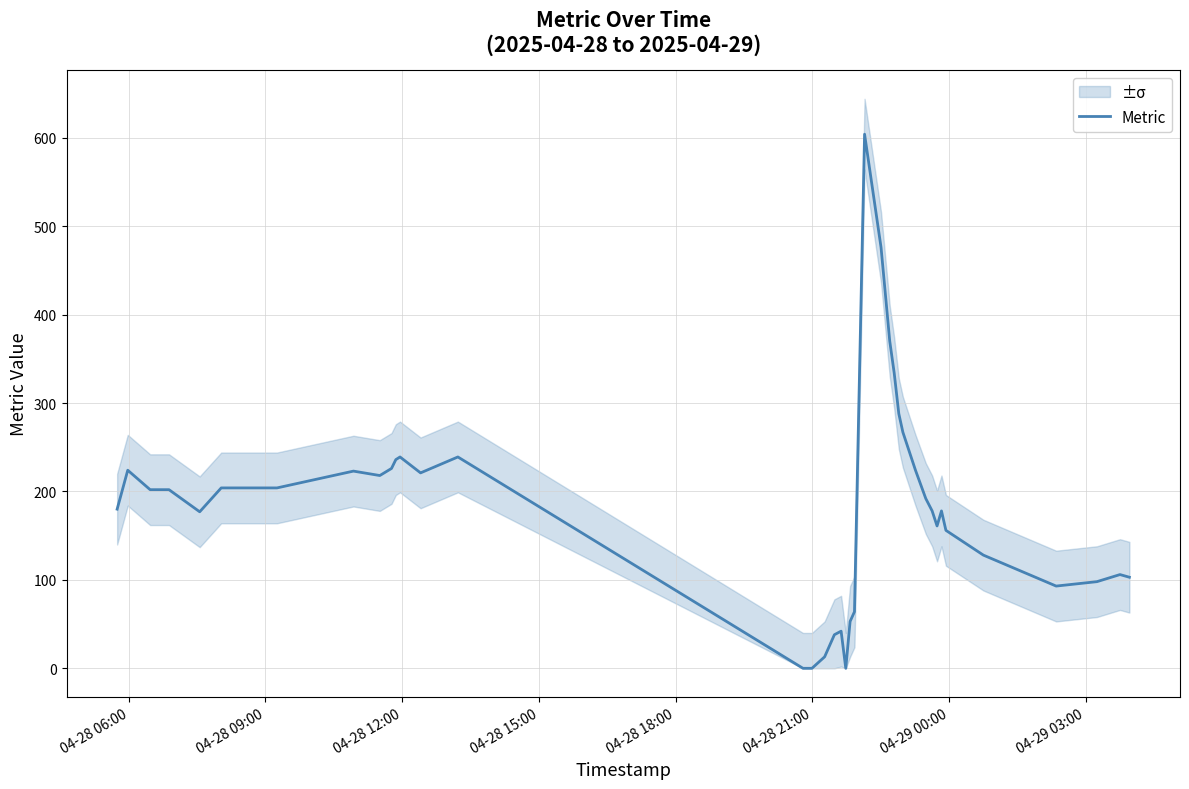

How many distinct data groups are displayed?

1